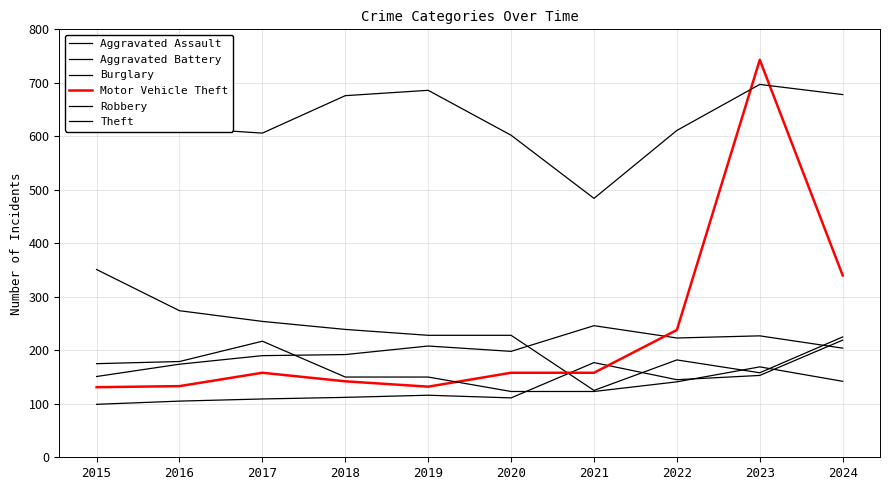

Where does the Burglary series first go above 228?

2015